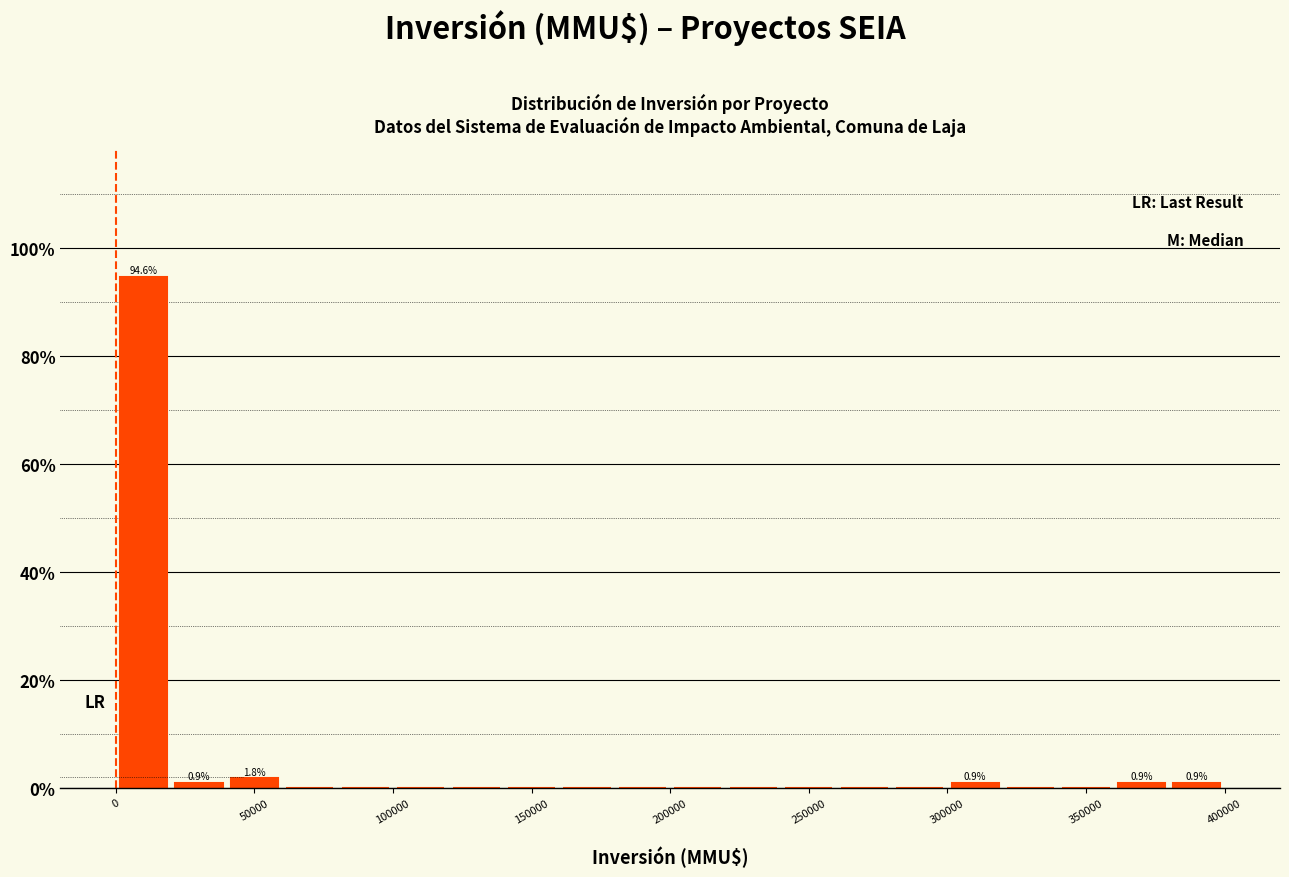

Over which range of the x-axis is the bar tallest?

0 to 20000